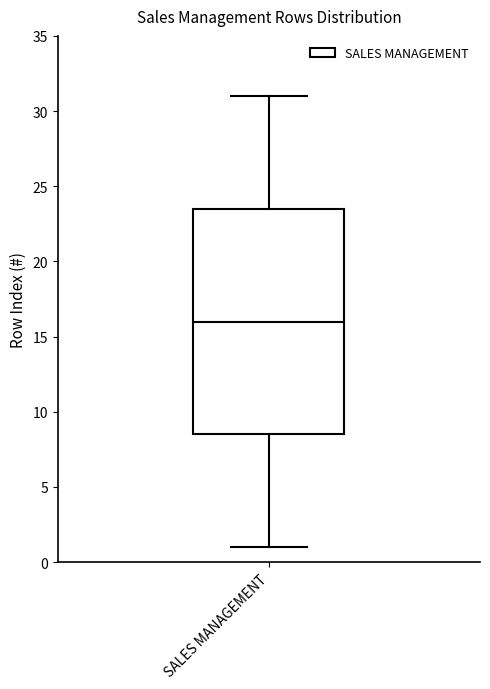

Read this box plot against the y-axis: the position of the median line, the range covered by the box, and the ends of both whiskers. The values are not printed on the chart, so give them approximately, as read against the axis.

median 16.0, box 8.5 to 23.5, whiskers 1.0 to 31.0